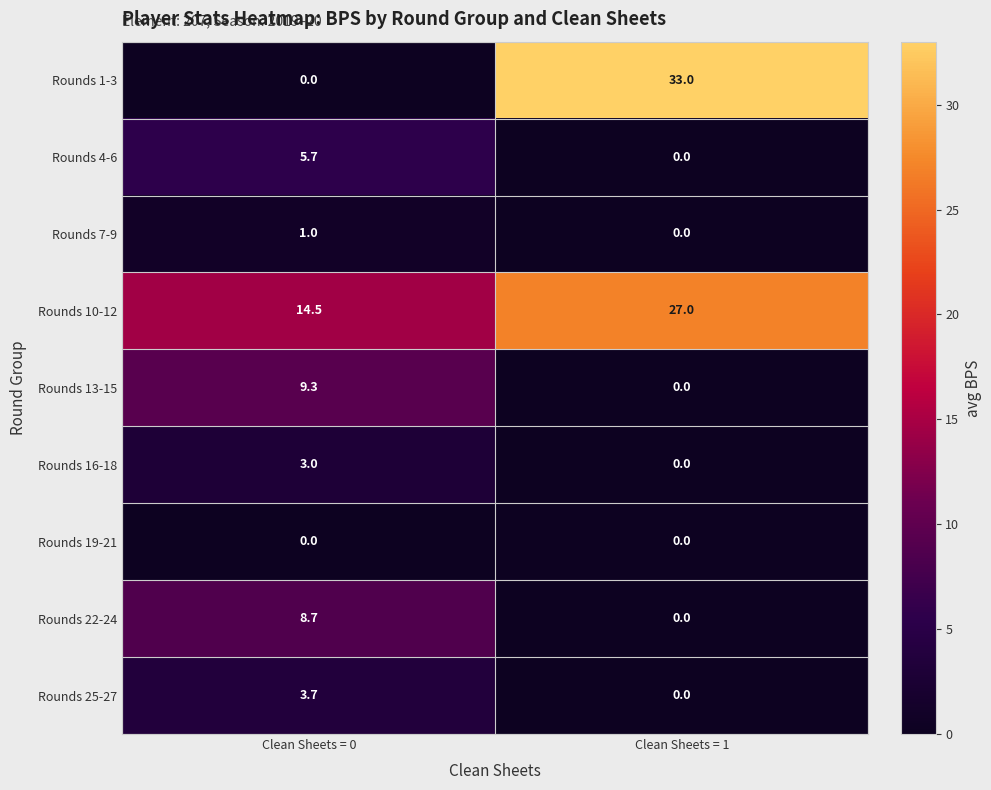

Which series has the largest total across all categories?

Rounds 10-12